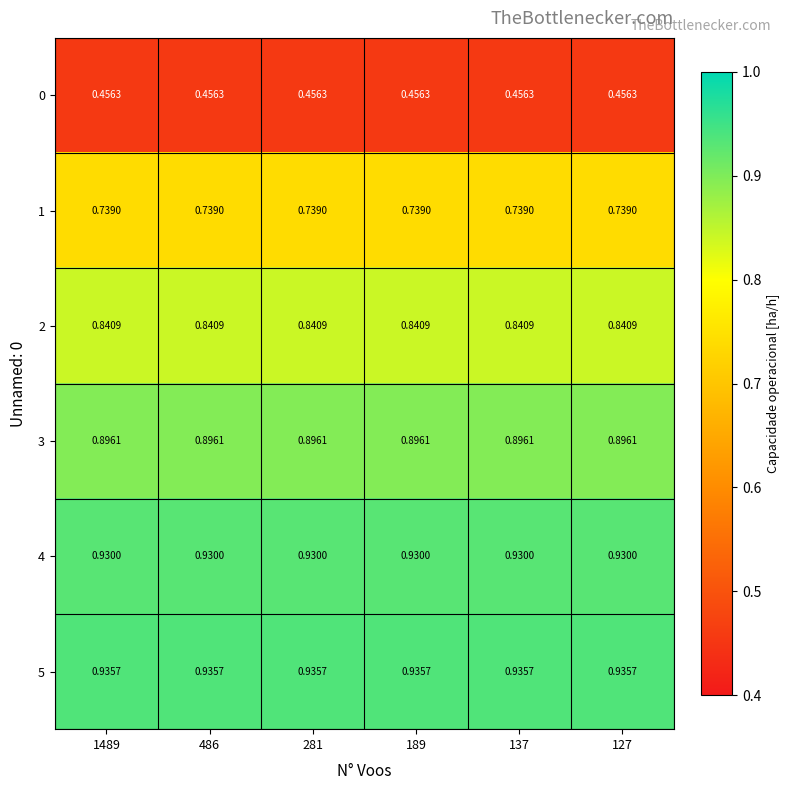

Is the value of 0 at 189 greater than the value of 3 at 127?

No